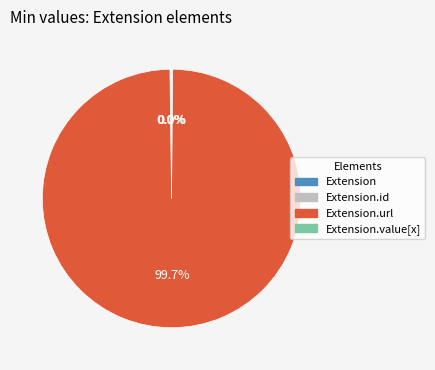

Does Extension account for over 50% of the chart?

No